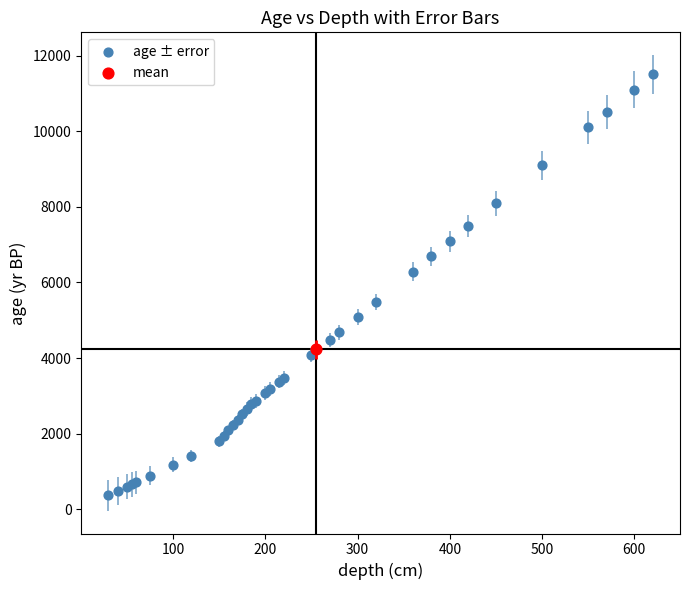

What are all the series names shown in the legend?

age ± error, mean